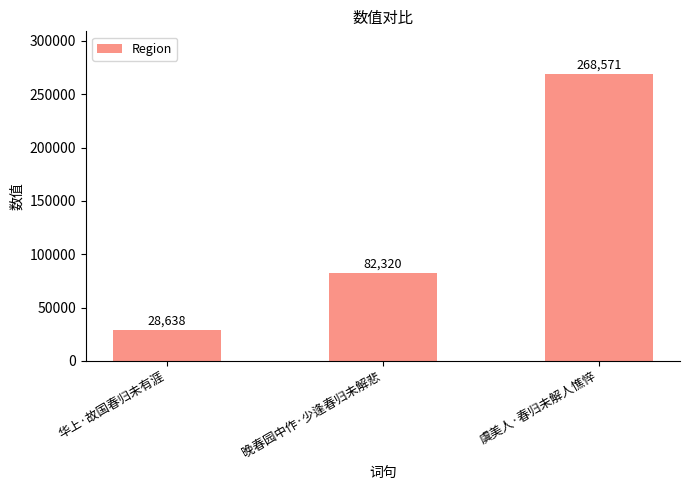

The value at 晚春园中作·少逢春归未解悲 is 82320. True or false?

True